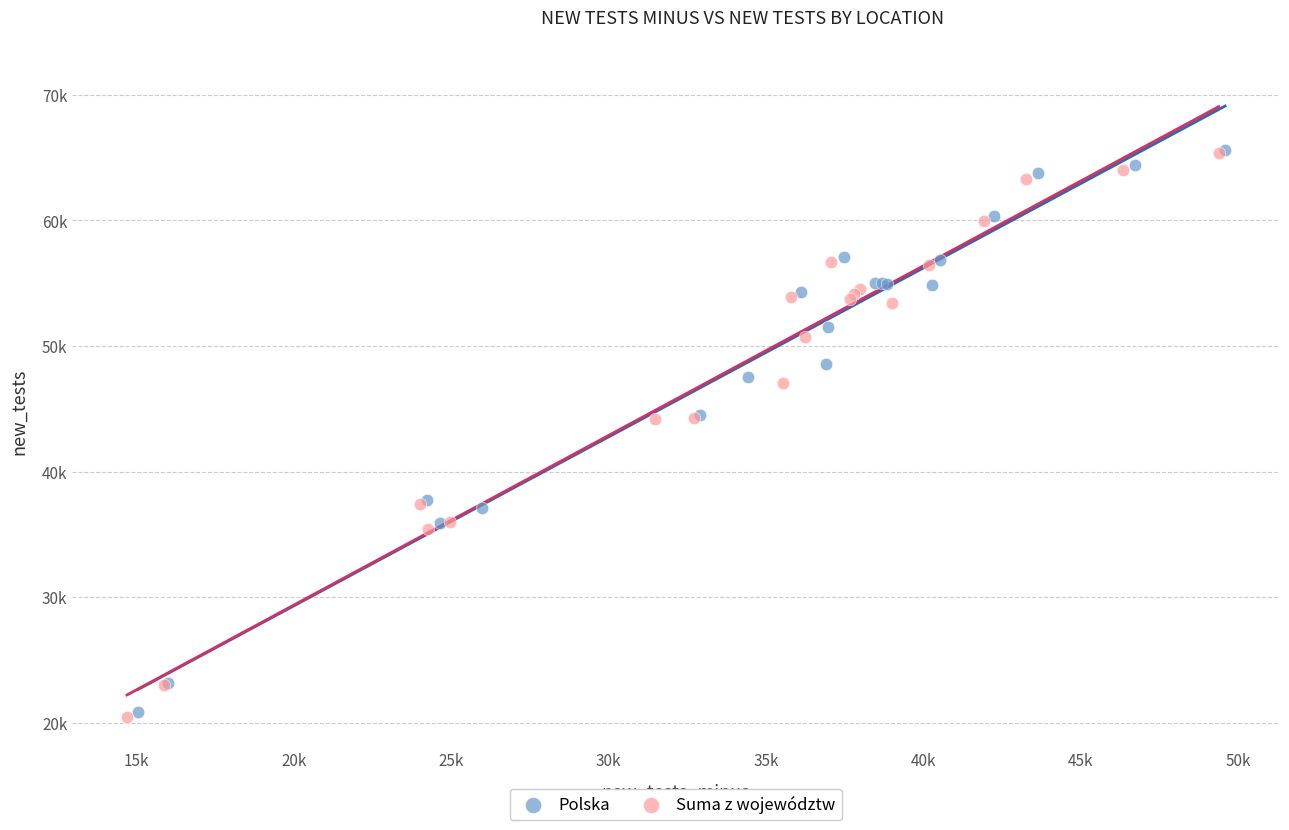

Which series has the widest spread of Y values?

Suma z województw